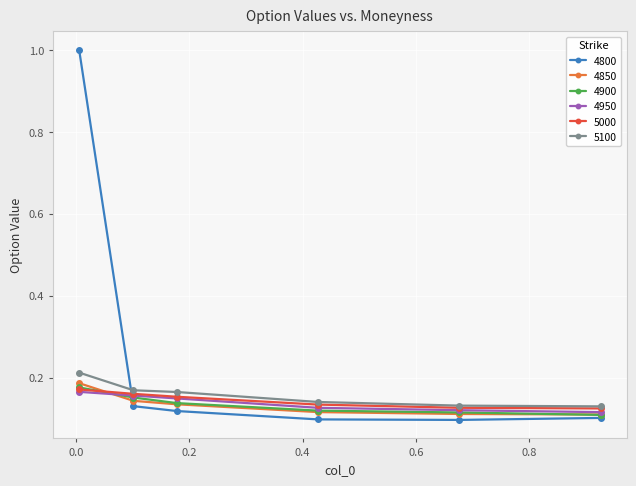

How many lines are shown in the chart?

6